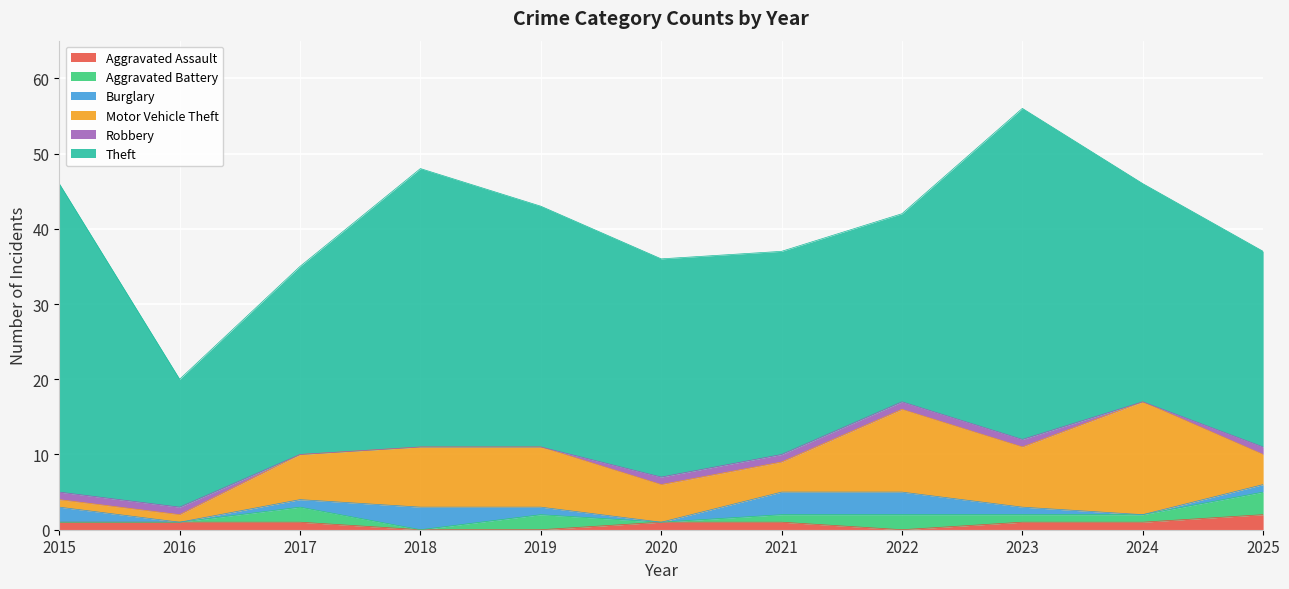

True or false: Aggravated Assault has a value of 0 at 2022.

True